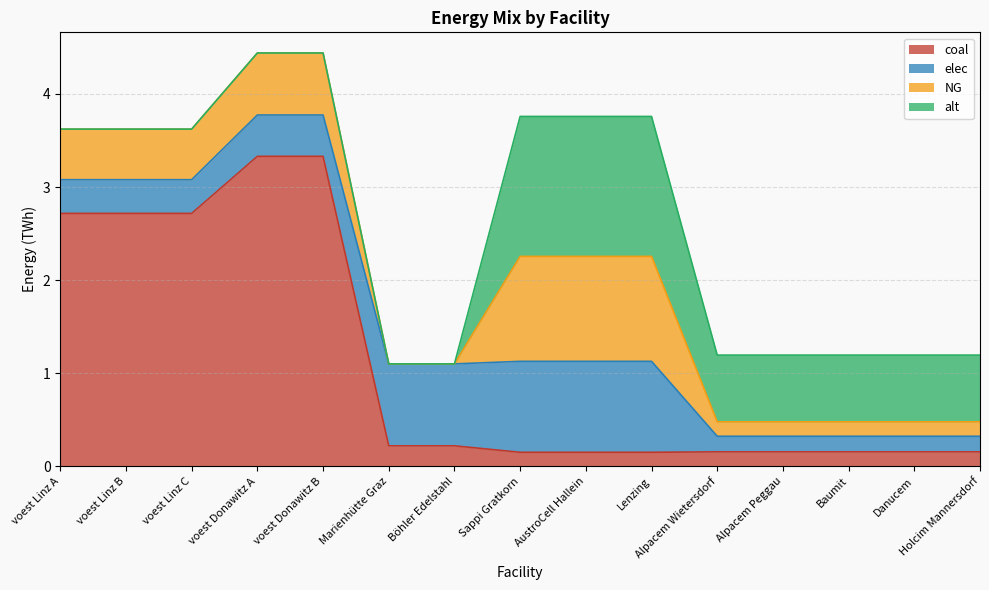

How many lines are shown in the chart?

4